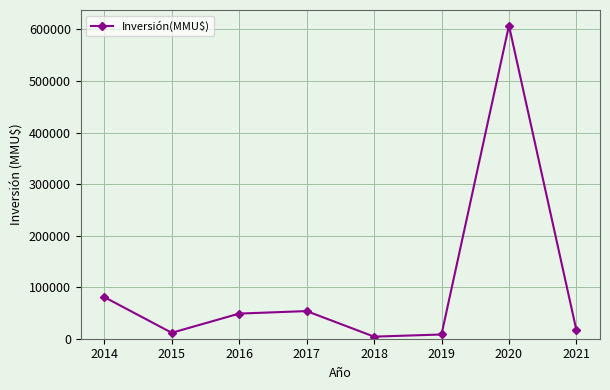

How many lines are shown in the chart?

1